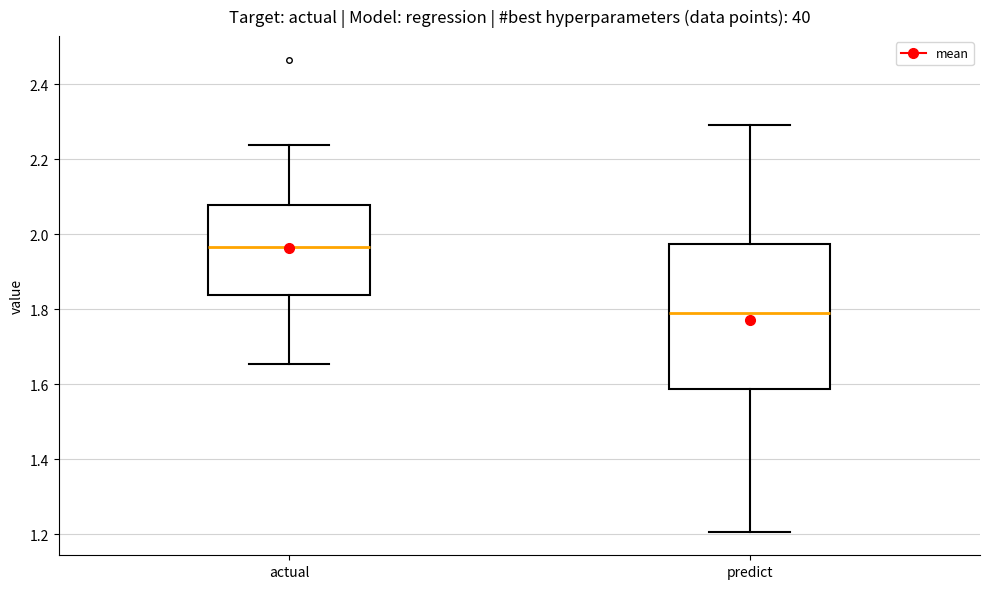

Which box's median line is the lowest?

predict